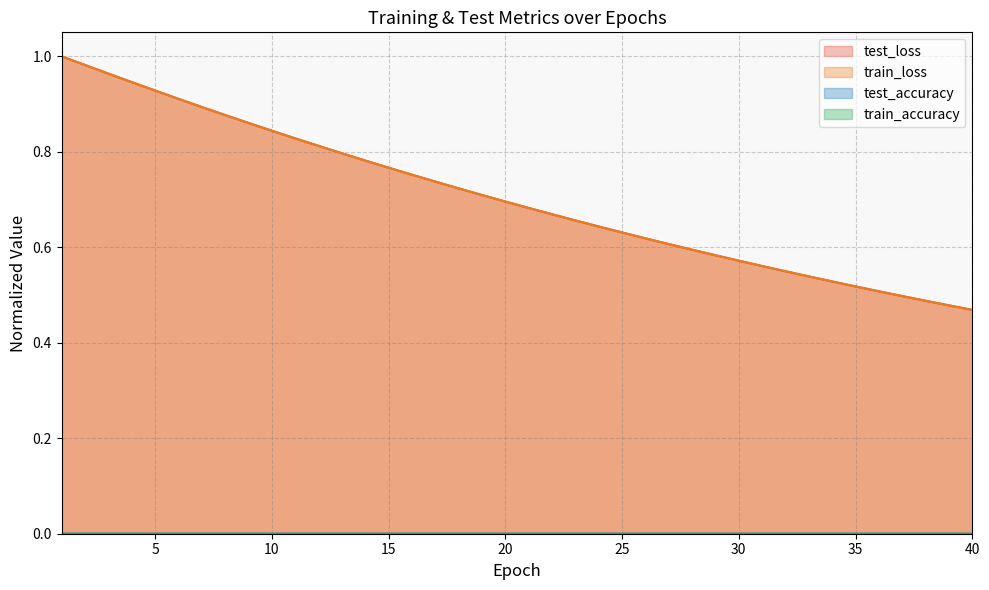

What is the total value across all series at 22?

1.3